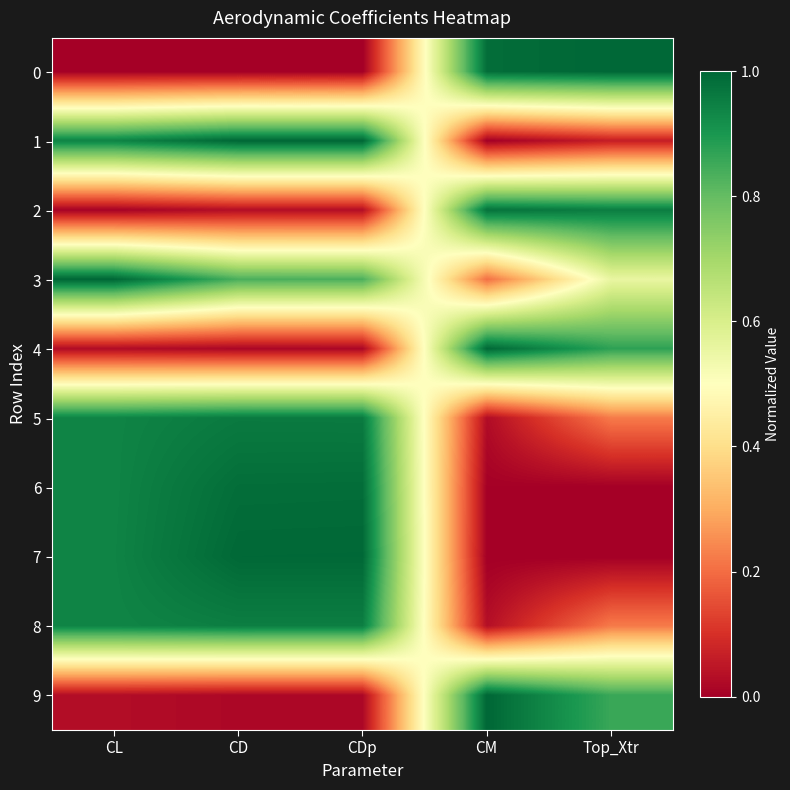

Reading left to right, what are all the values shown in this chart?

0: CL=0.0	CD=0.0	CDp=0.0	CM=1.0	Top_Xtr=1.0
1: CL=0.9	CD=1.0	CDp=1.0	CM=0.0	Top_Xtr=0.1
2: CL=0.0	CD=0.0	CDp=0.0	CM=1.0	Top_Xtr=1.0
3: CL=1.0	CD=0.8	CDp=0.8	CM=0.2	Top_Xtr=0.6
4: CL=0.0	CD=0.0	CDp=0.0	CM=1.0	Top_Xtr=0.9
5: CL=0.9	CD=1.0	CDp=1.0	CM=0.0	Top_Xtr=0.2
6: CL=0.9	CD=1.0	CDp=1.0	CM=0.0	Top_Xtr=0.0
7: CL=0.9	CD=1.0	CDp=1.0	CM=0.0	Top_Xtr=0.0
8: CL=0.9	CD=1.0	CDp=1.0	CM=0.0	Top_Xtr=0.2
9: CL=0.0	CD=0.0	CDp=0.0	CM=1.0	Top_Xtr=0.9